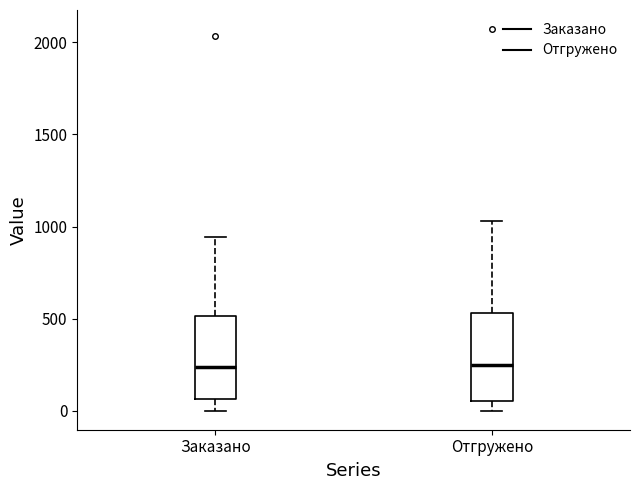

Reading left to right, read every box against the y-axis: the position of its median line, the range the box covers, and the ends of its whiskers. The values are not printed on the chart, so give them approximately, as read against the axis.

Заказано: median 250, box 50 to 500, whiskers 0 to 950
Отгружено: median 250, box 50 to 550, whiskers 0 to 1050